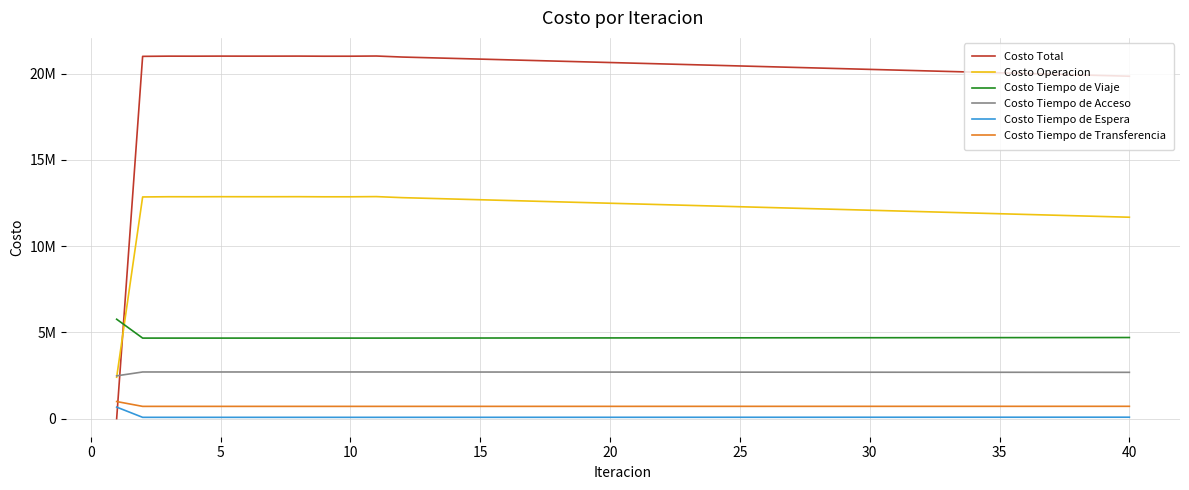

What are all the series names shown in the legend?

Costo Total, Costo Operacion, Costo Tiempo de Viaje, Costo Tiempo de Acceso, Costo Tiempo de Espera, Costo Tiempo de Transferencia